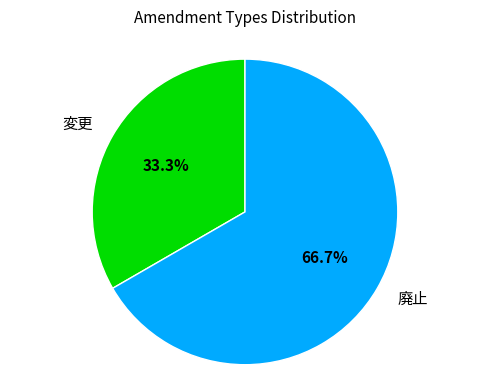

Which slice is the largest?

廃止